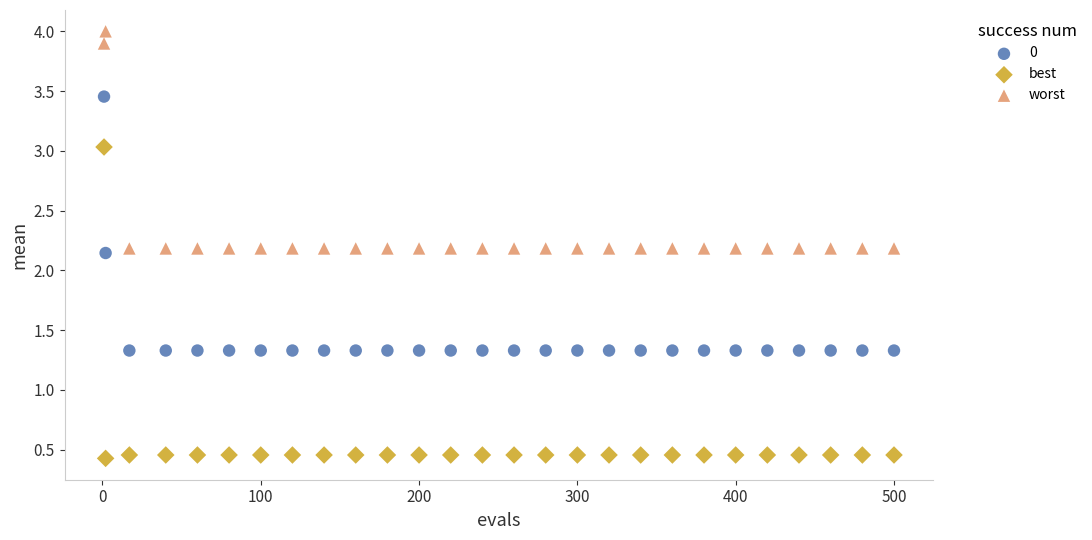

Which series has the largest Y range (max minus min)?

best